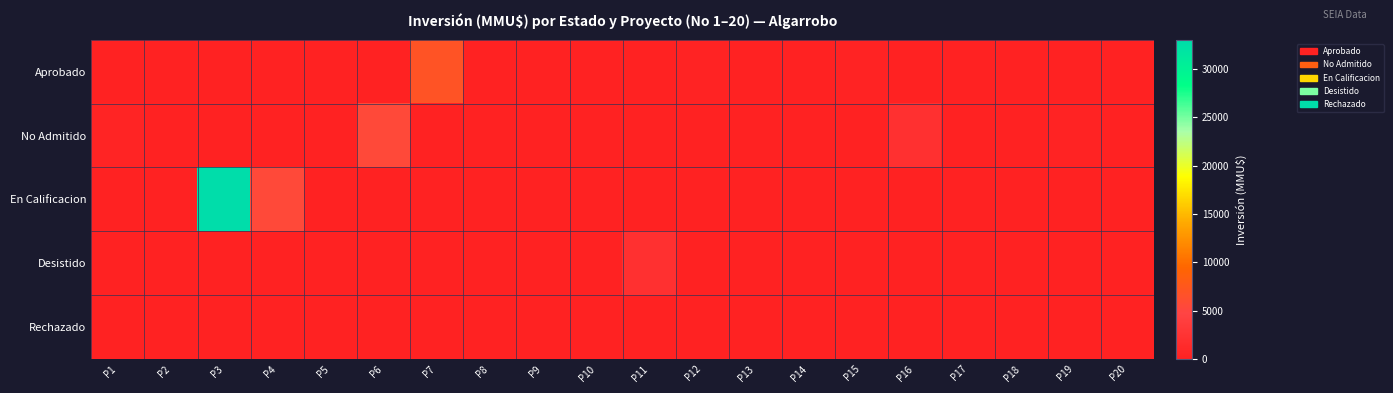

At which category is the sum across all series the highest?

P3